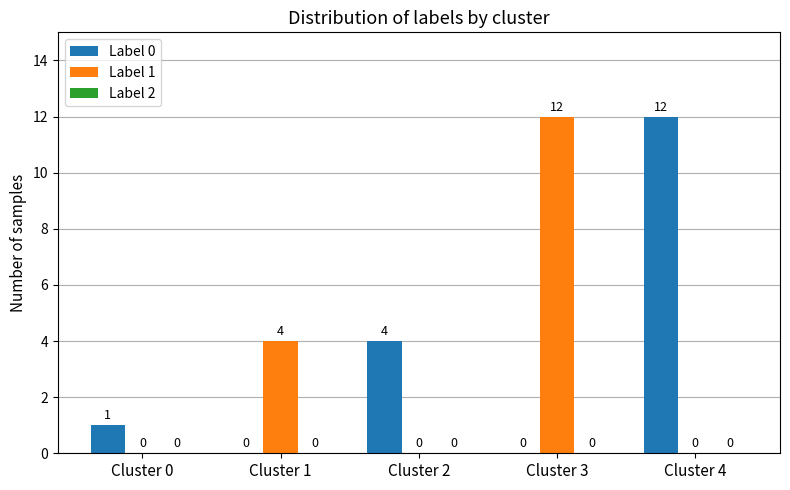

What is the total value across all series at Cluster 4?

12